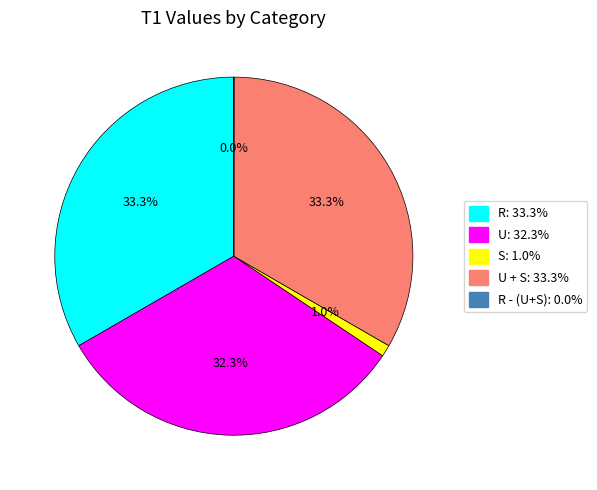

Is there any slice that represents more than half of the pie?

No